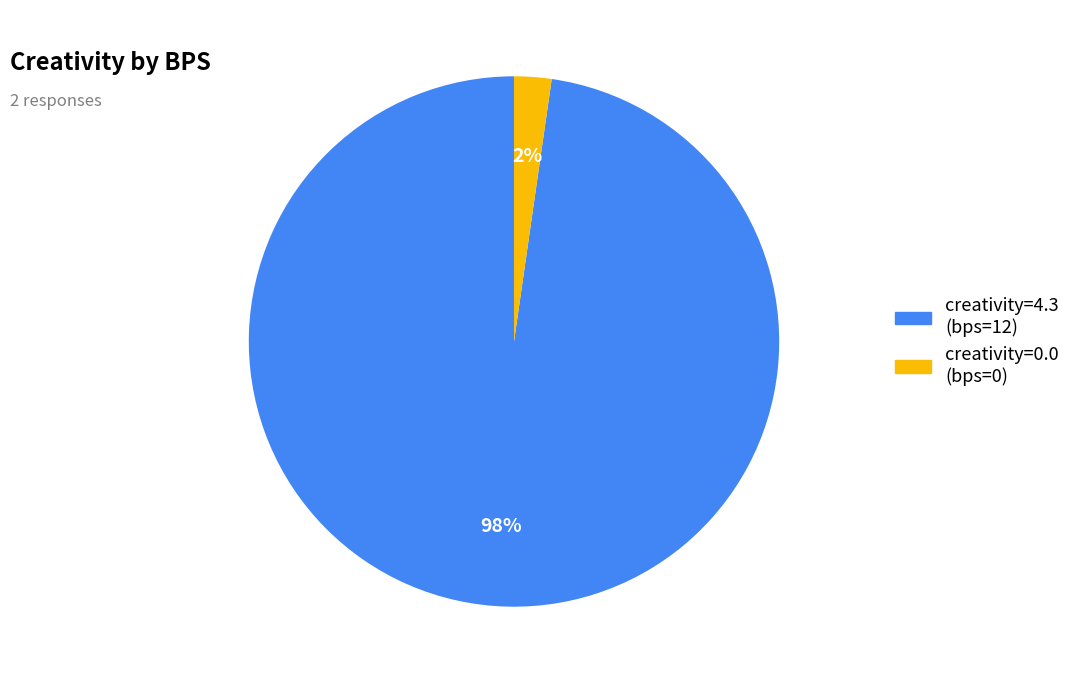

To the nearest percent, what is the average slice percentage?

50%